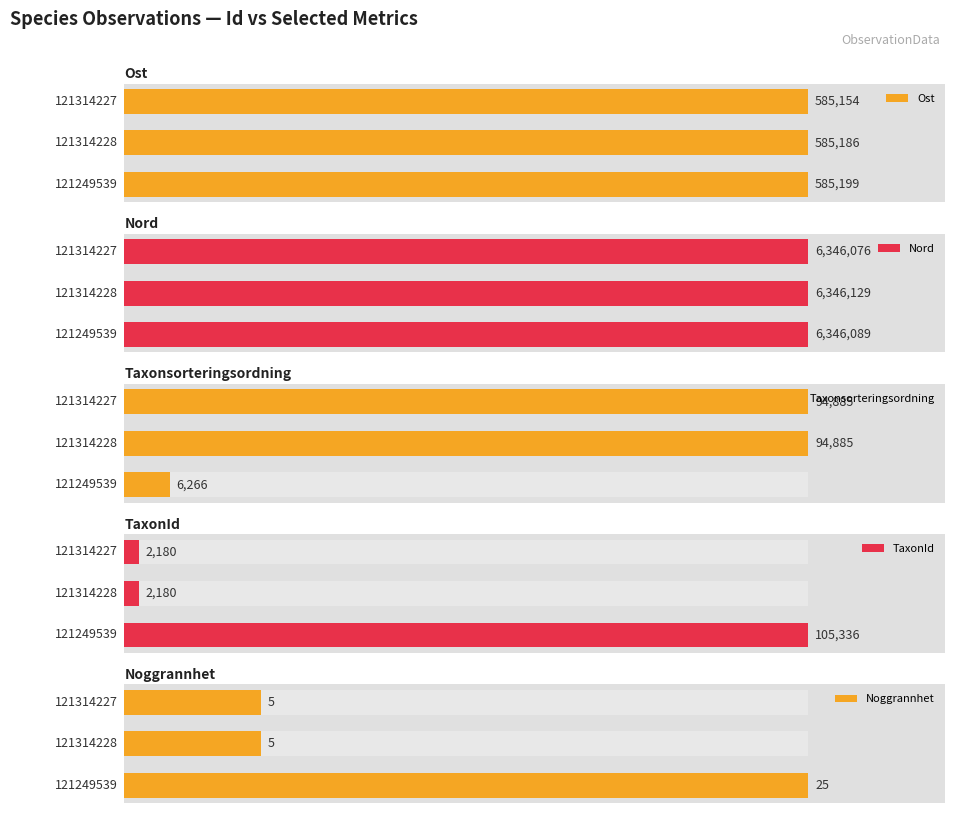

Does the chart contain stacked bars?

No